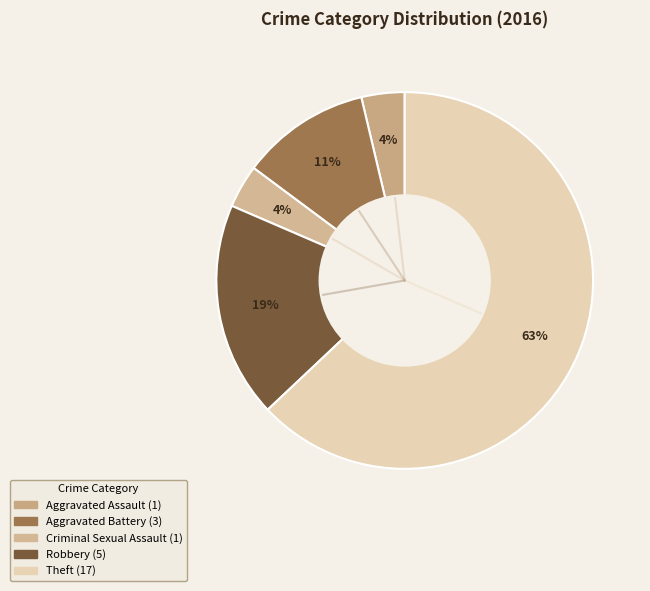

What percentage do Aggravated Assault and Theft together represent?

66.7%